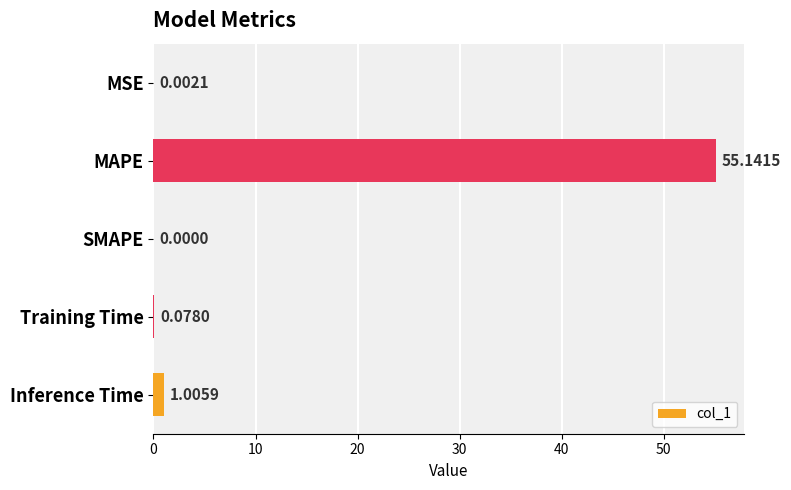

What is the sum of the values at MAPE and SMAPE?

55.1